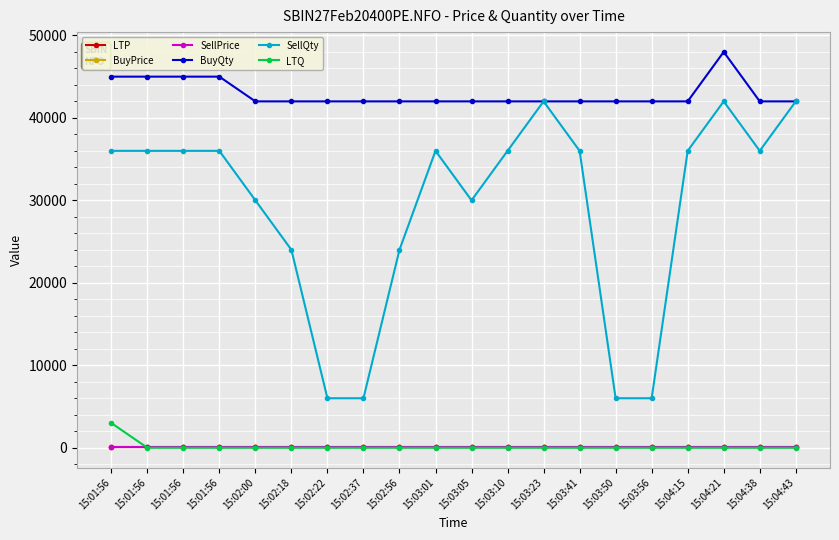

What is the difference between the highest and lowest values at 15:03:23?

42000.0